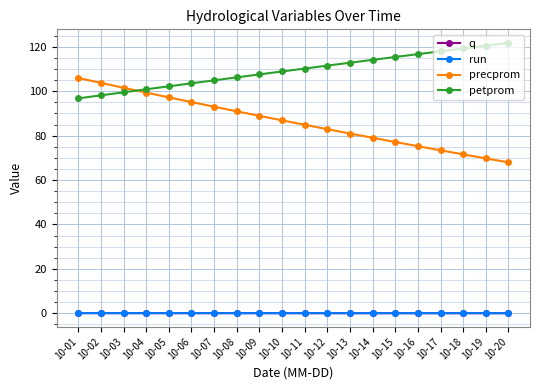

True or false: run and petprom cross at least once.

False